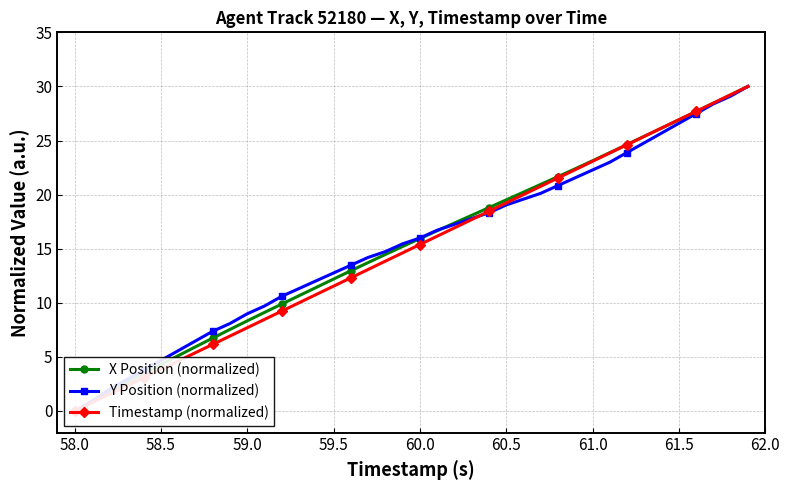

Reading left to right, transcribe all the data shown in this chart.

X Position (normalized): 0.0	0.9	1.7	2.6	3.4	4.3	5.1	5.9	6.7	7.5	8.3	9.1	9.9	10.7	11.4	12.2	13.0	13.7	14.5	15.2	15.9	16.7	17.4	18.1	18.8	19.5	20.2	20.9	21.7	22.4	23.1	23.9	24.6	25.4	26.1	26.9	27.7	28.4	29.2	30.0
Y Position (normalized): 0.0	0.9	2.0	2.9	3.8	4.7	5.6	6.5	7.4	8.1	9.0	9.7	10.6	11.3	12.0	12.8	13.5	14.2	14.7	15.4	16.0	16.7	17.2	17.8	18.3	19.0	19.6	20.1	20.8	21.6	22.3	23.0	23.9	24.8	25.7	26.6	27.5	28.4	29.1	30.0
Timestamp (normalized): 0.0	0.8	1.5	2.3	3.1	3.8	4.6	5.4	6.2	6.9	7.7	8.5	9.2	10.0	10.8	11.5	12.3	13.1	13.8	14.6	15.4	16.2	16.9	17.7	18.5	19.2	20.0	20.8	21.5	22.3	23.1	23.8	24.6	25.4	26.2	26.9	27.7	28.5	29.2	30.0